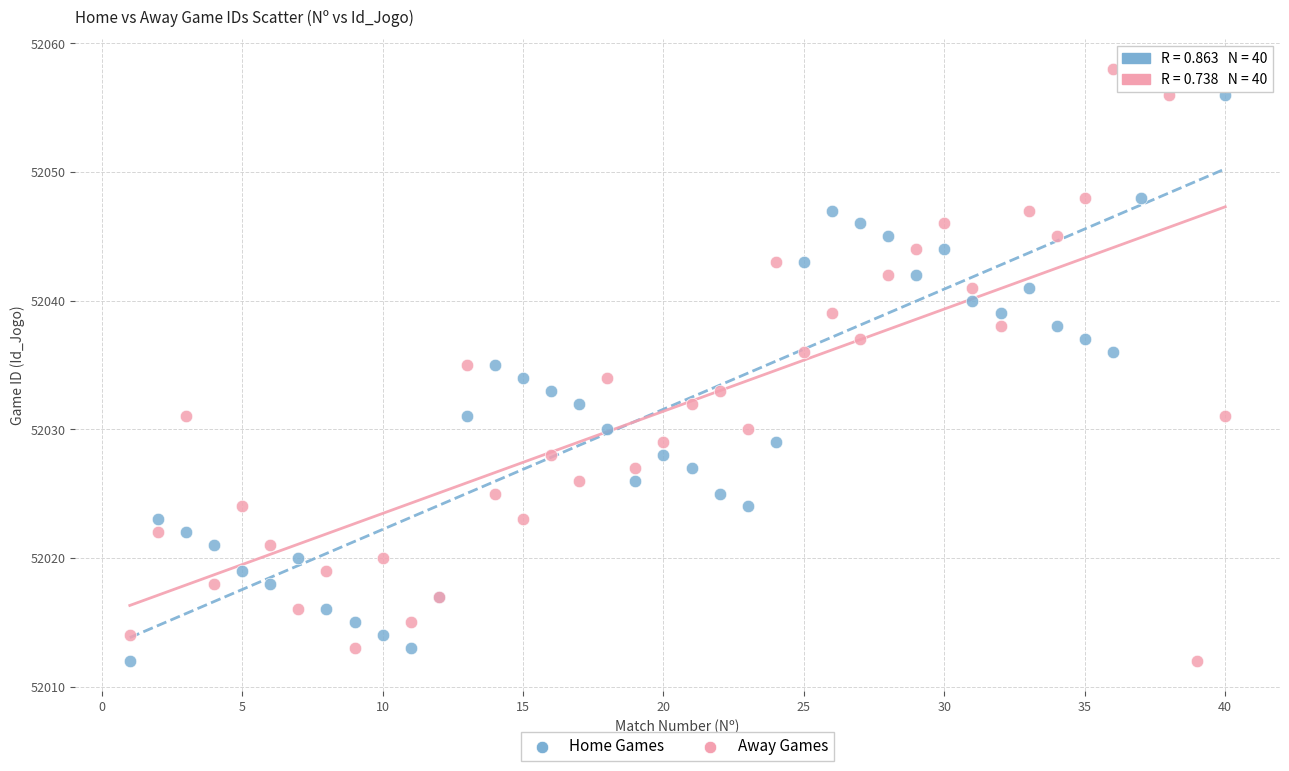

What is the X range (max minus min) for the scatter plot?

39